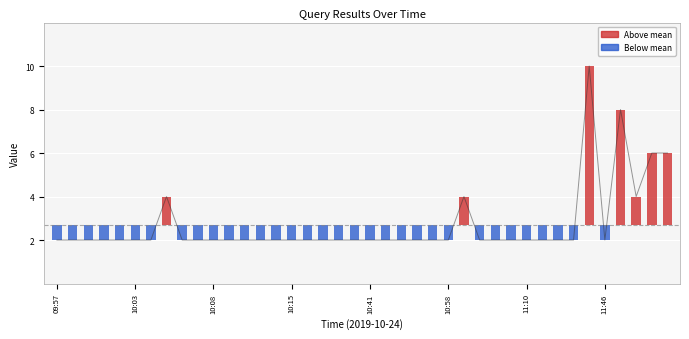

What is the value of the 37th bar from the left?

8